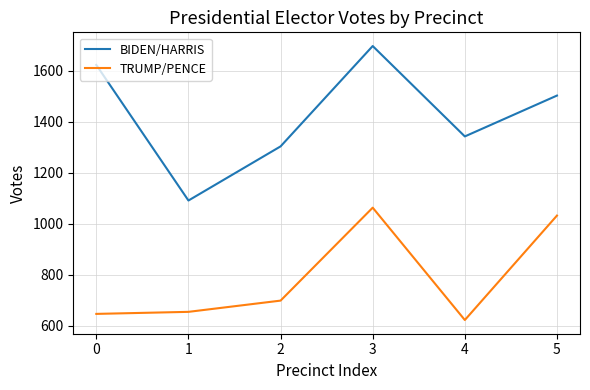

What is the difference between the maximum and minimum values in the TRUMP/PENCE series?

440